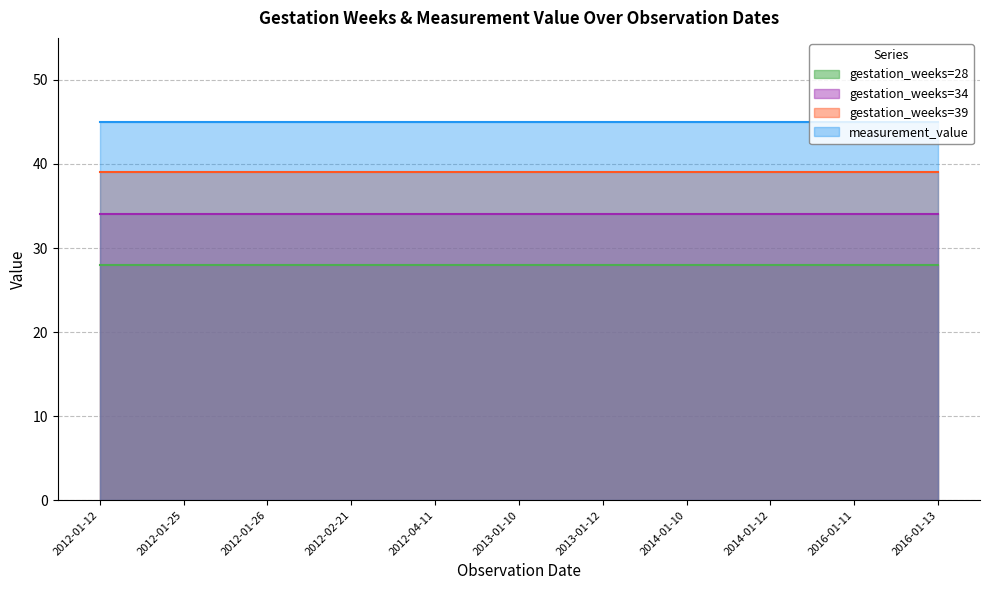

Between 2013-01-10 and 2014-01-12, which series saw the biggest shift?

gestation_weeks=28